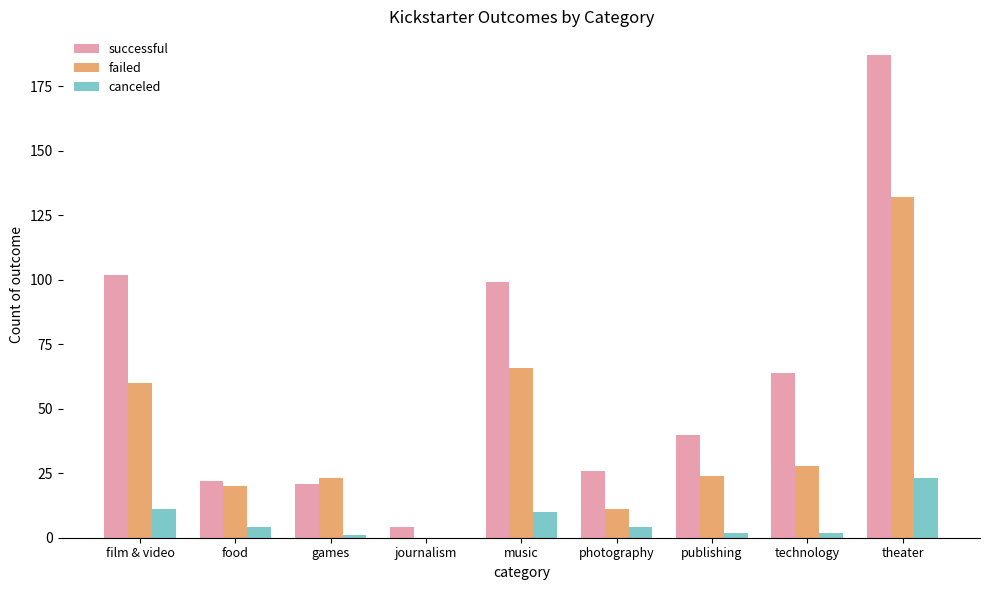

Does the chart contain stacked bars?

No